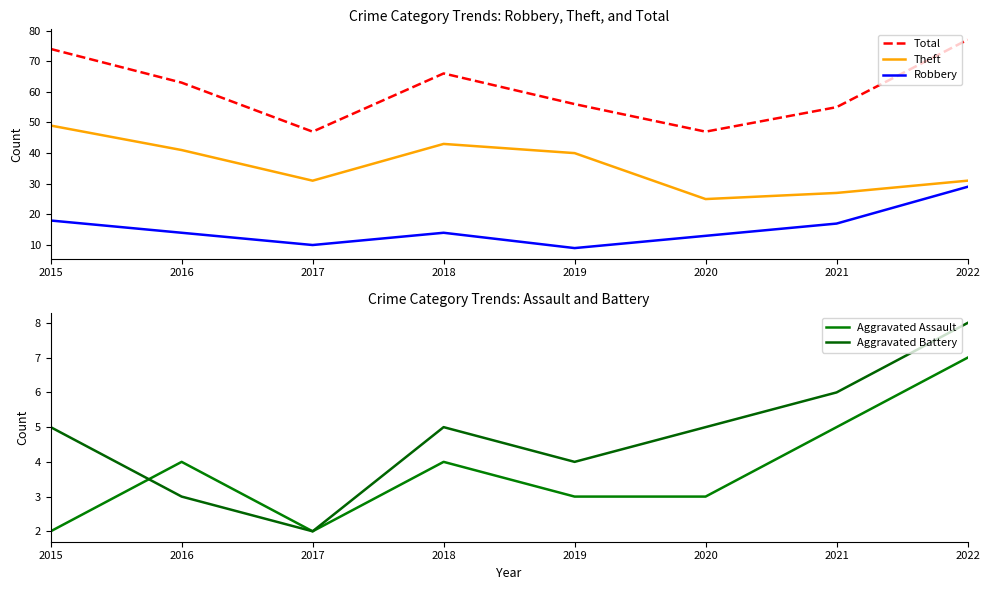

Is it true that Total equals 77 at 2022?

True